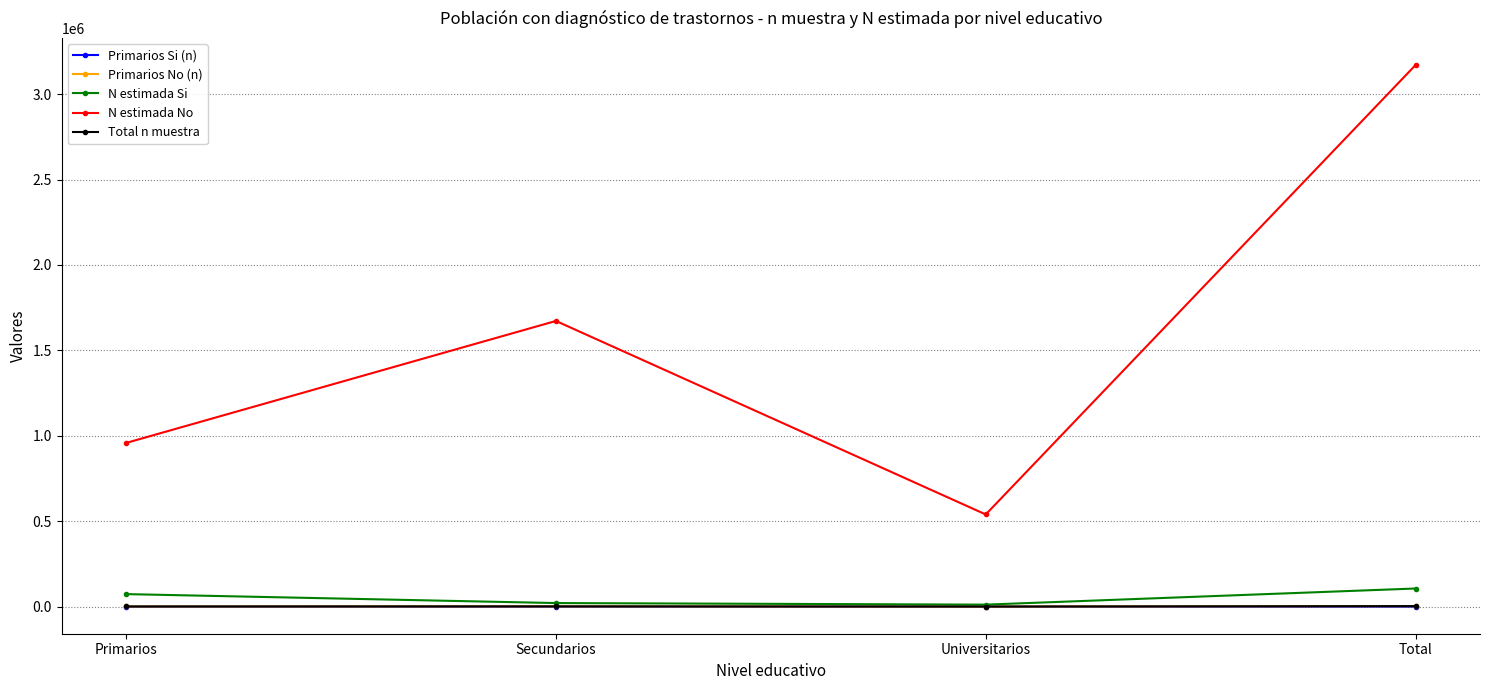

Which series has the largest range (max minus min)?

N estimada No